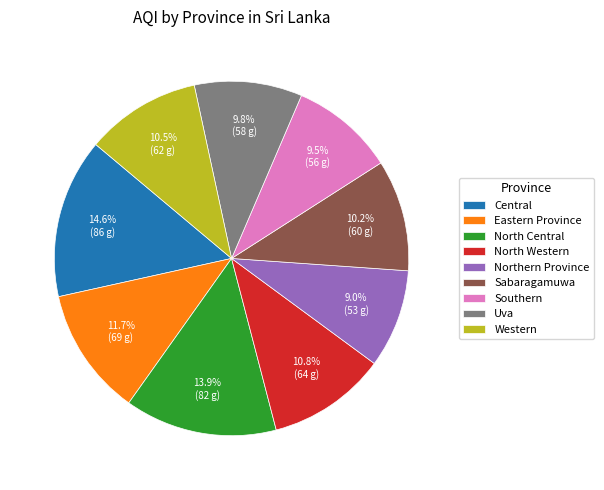

What is the largest slice in the pie chart?

Central